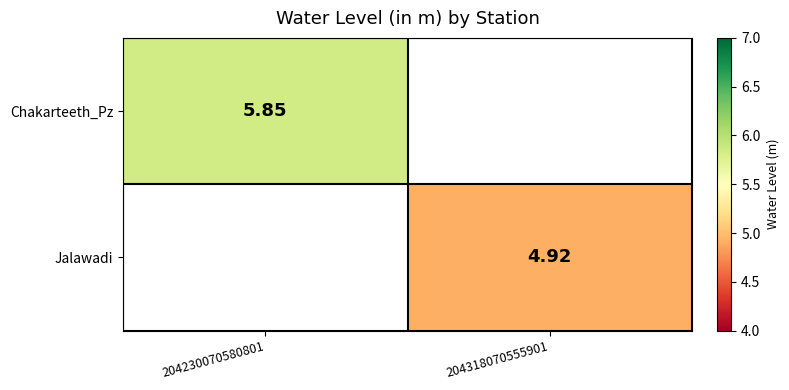

What is the minimum value shown in the chart?

4.9